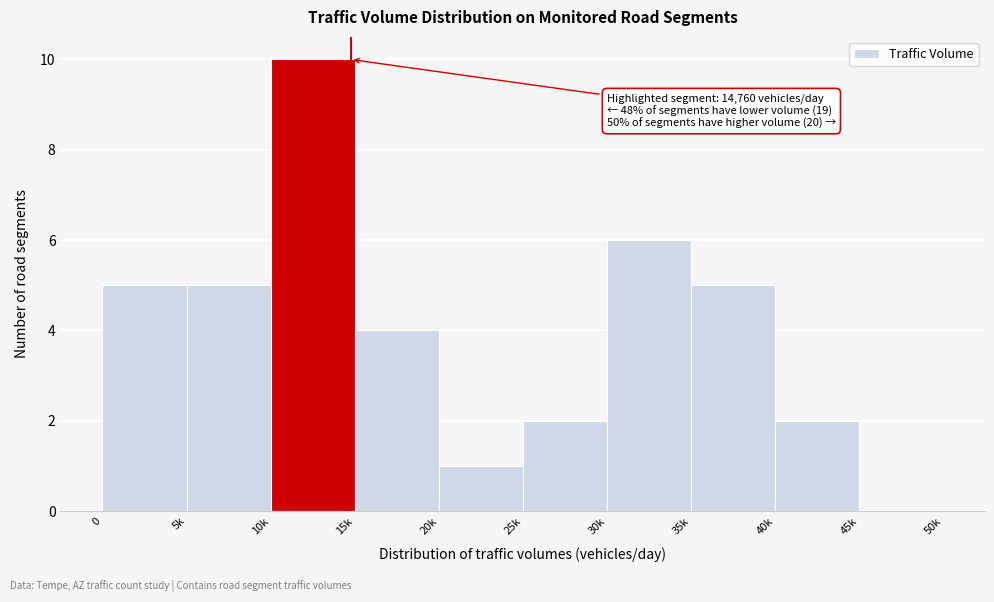

Reading right to left, what are all the values shown in this chart?

45k=0	40k=2	35k=5	30k=6	25k=2	20k=1	15k=4	10k=10	5k=5	0=5